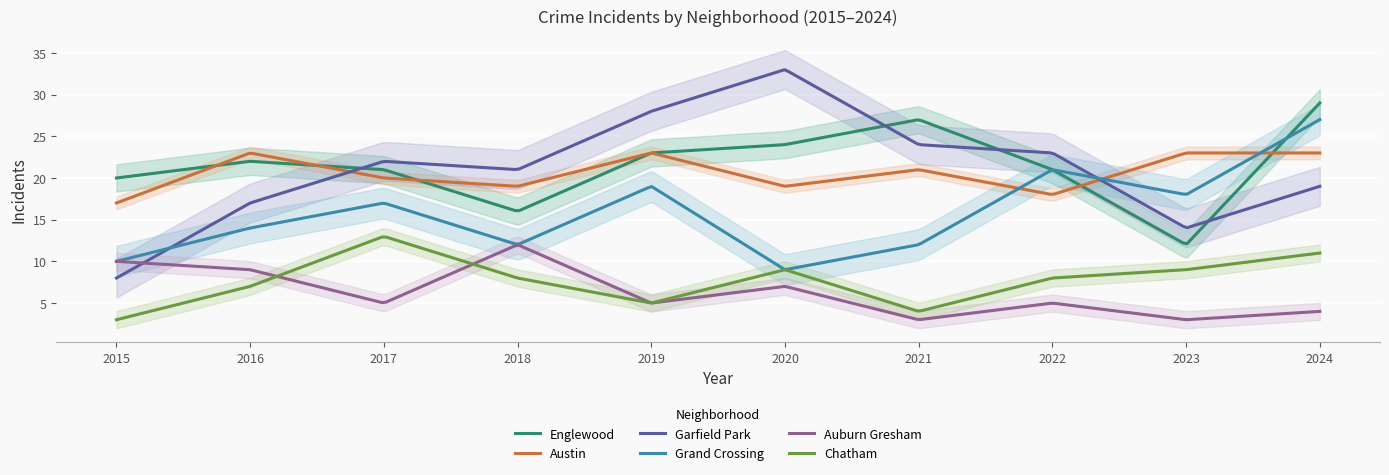

Where is Englewood nearest to the value 20?

2015